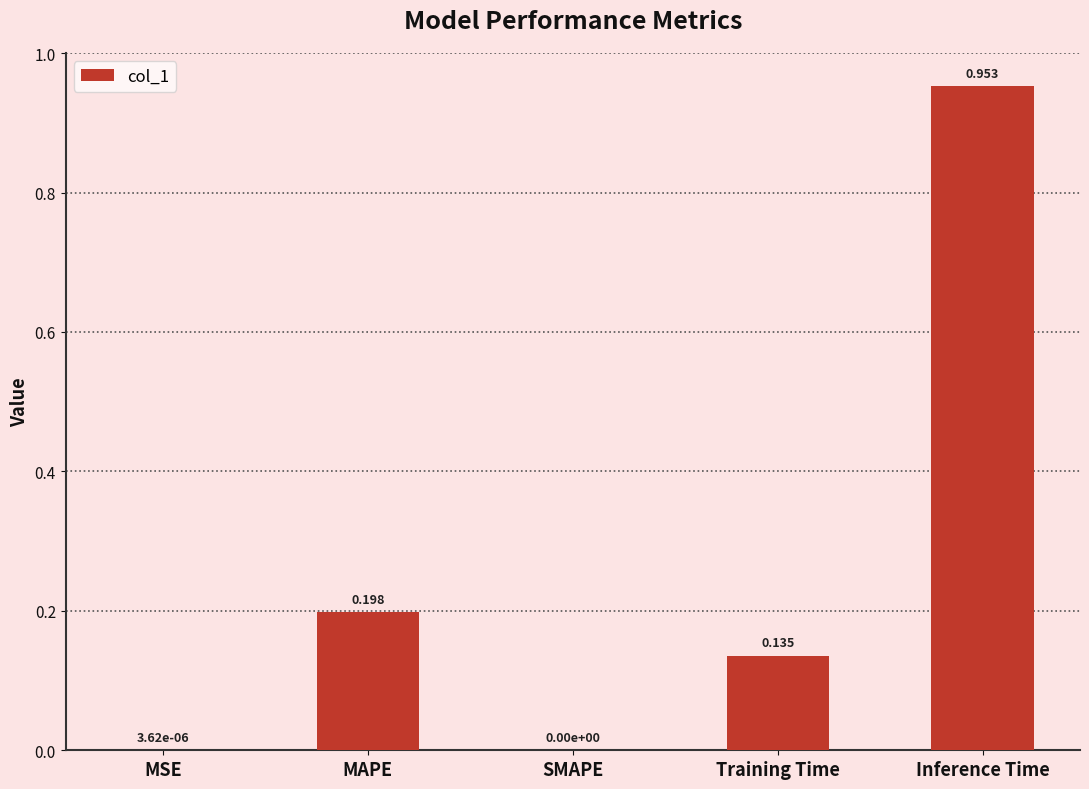

Between Training Time and Inference Time, which is larger?

Inference Time